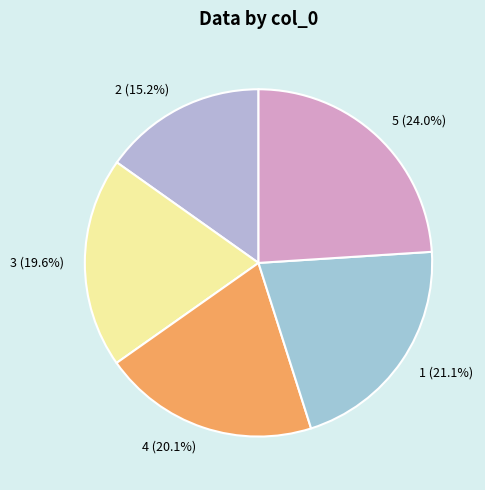

Rank the categories by value from lowest to highest.

2, 3, 4, 1, 5